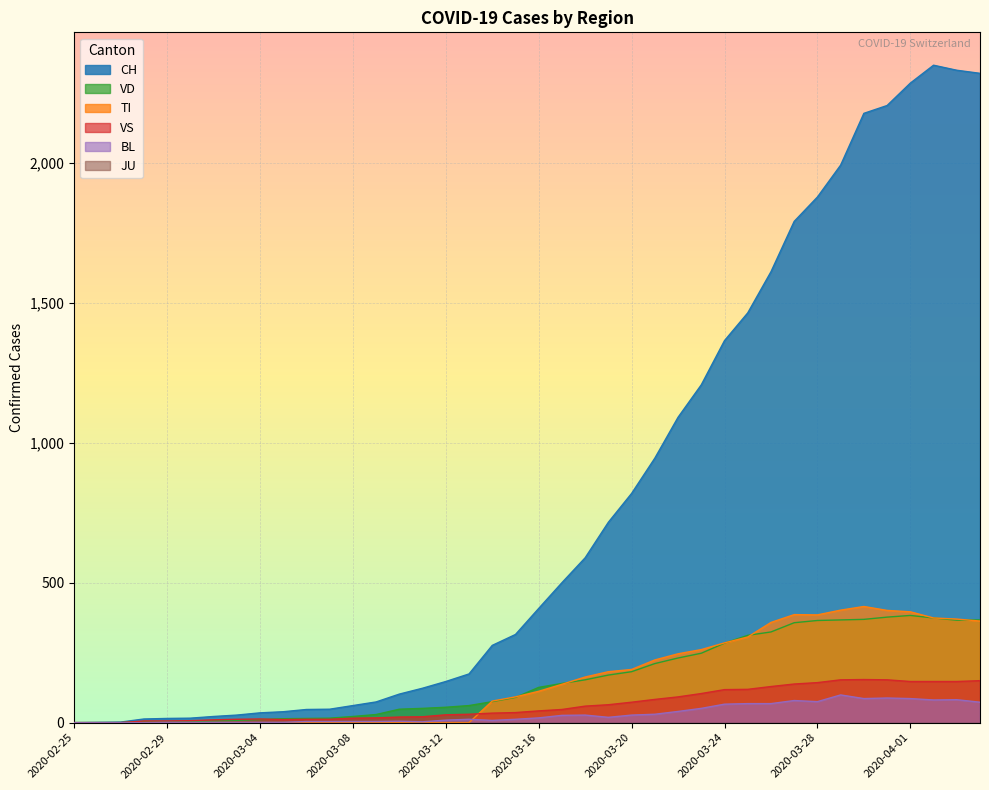

Which series has the widest spread of values?

CH